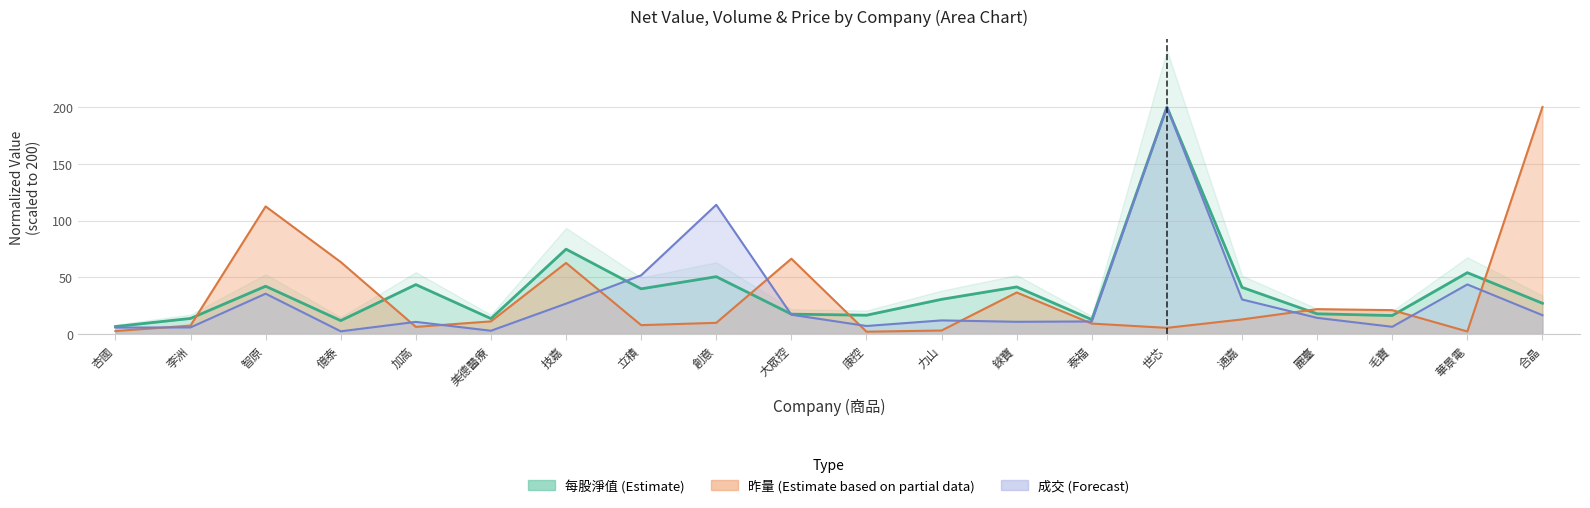

Does the chart display data point markers on the line(s)?

No